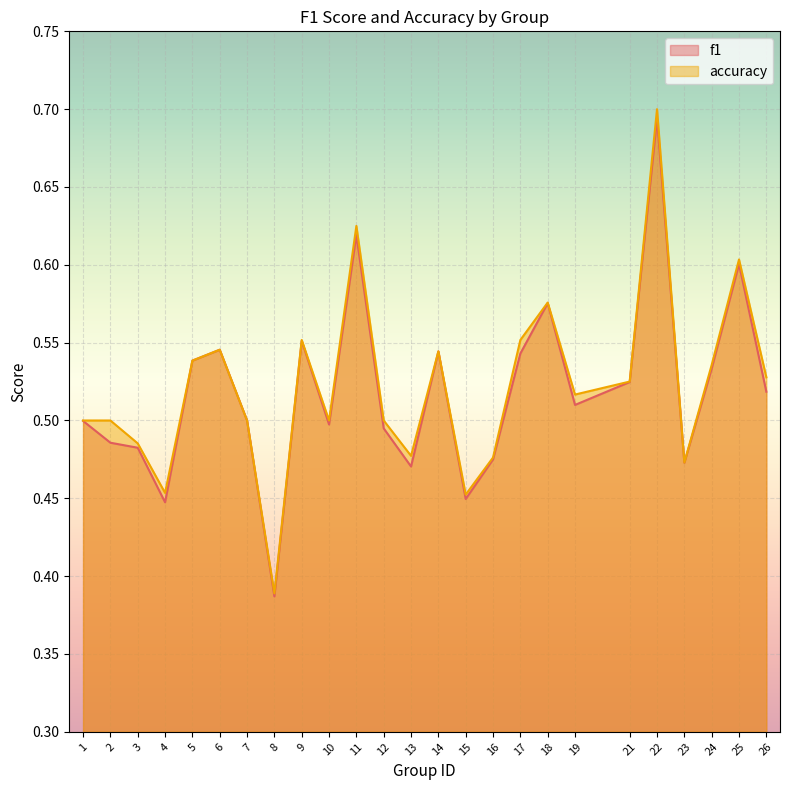

Count the f1 values in the range 0 to 1.

25